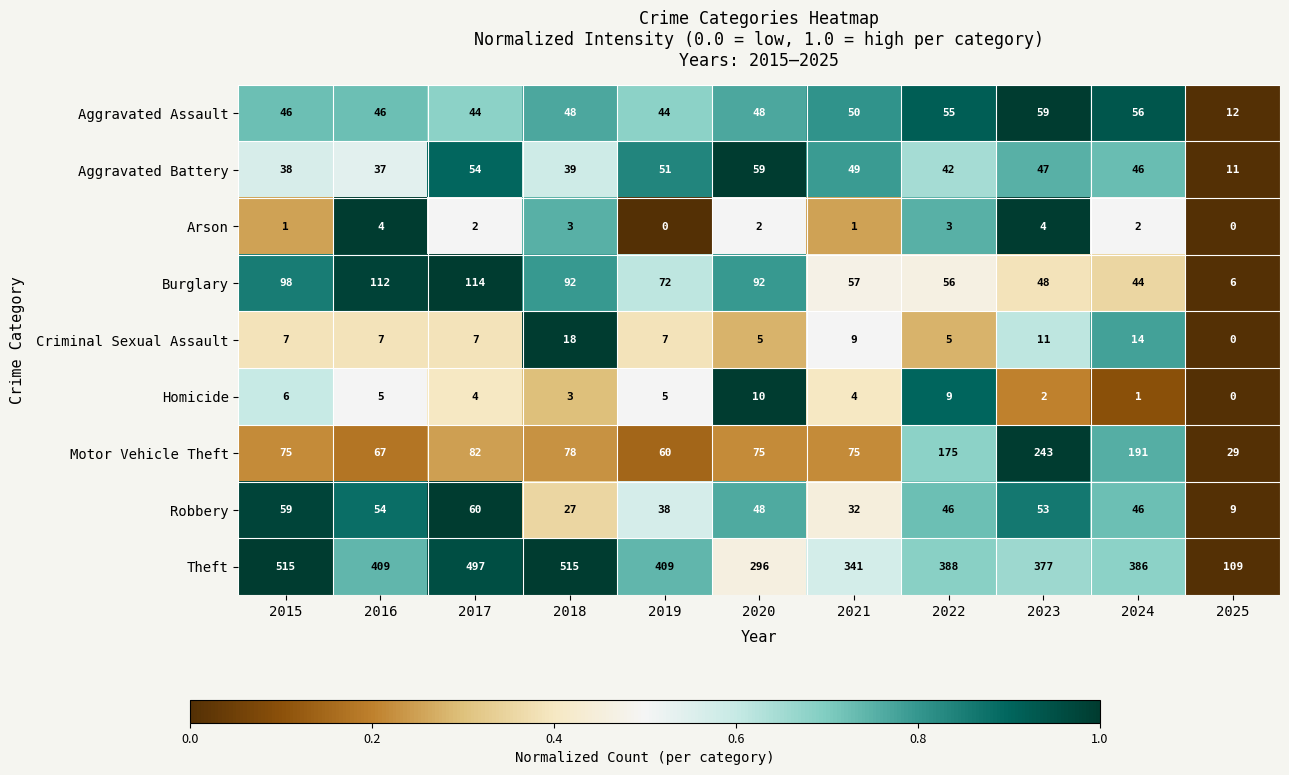

Which series has the largest total across all categories?

Theft